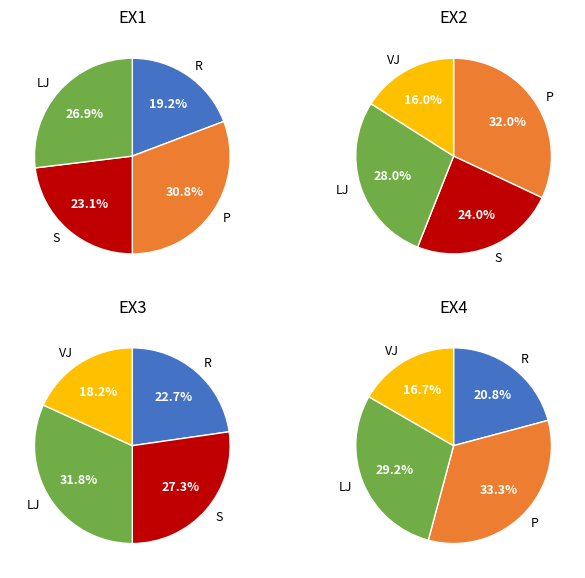

Is there a majority slice in this chart?

No